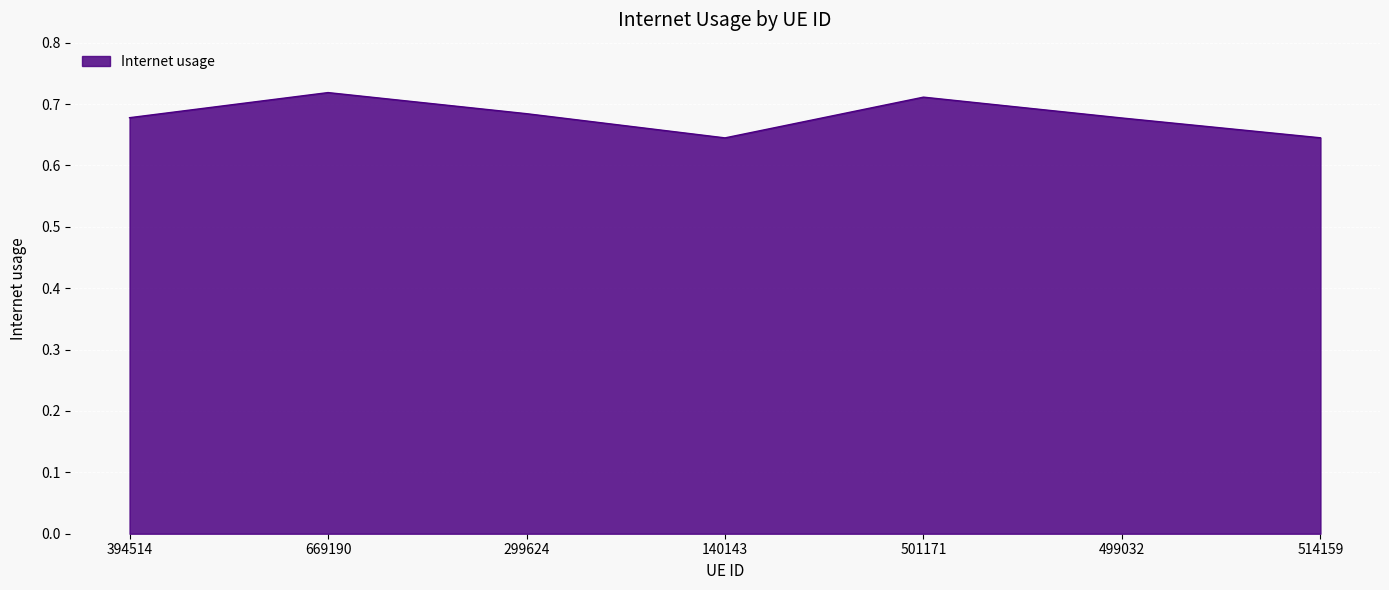

What position from the left is 299624?

3